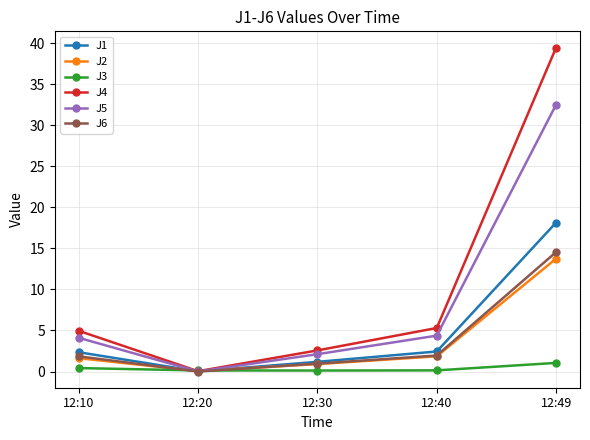

Which series has the largest range (max minus min)?

J4